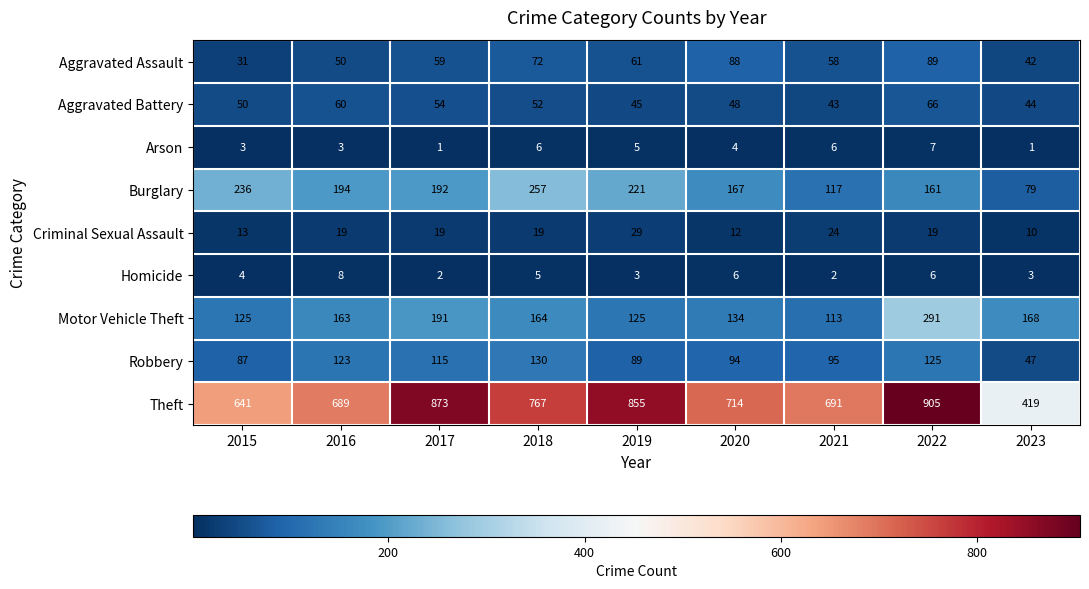

What is the greatest value displayed?

905